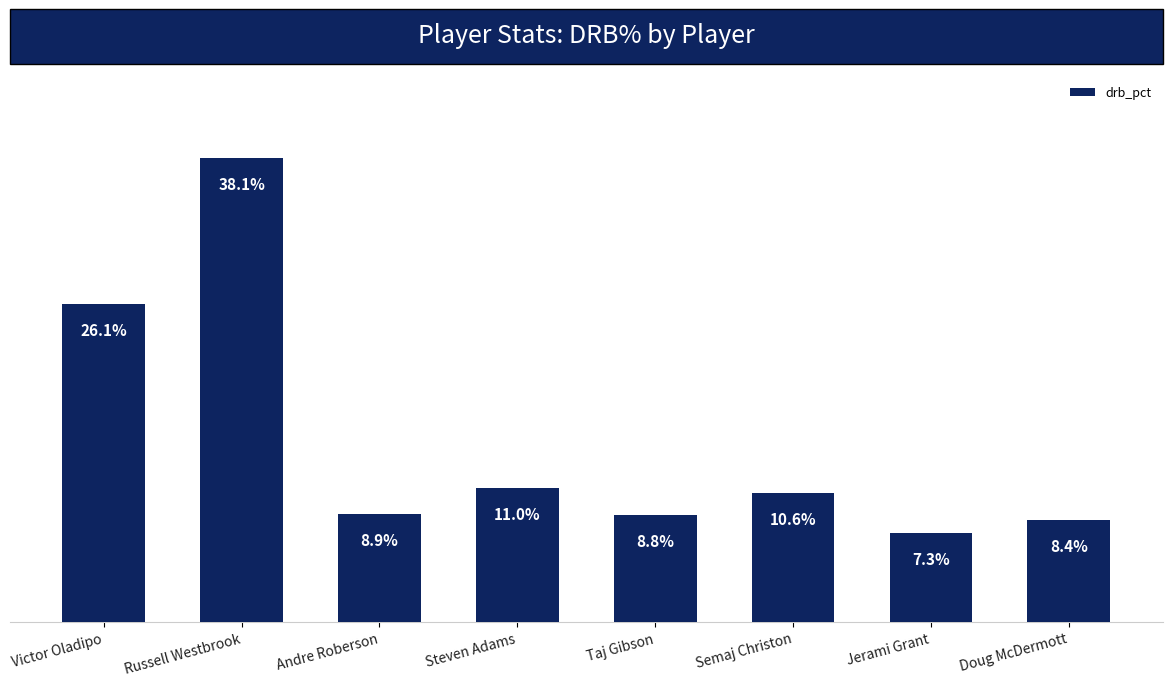

List the labels in order of value, largest first.

Russell Westbrook, Victor Oladipo, Steven Adams, Semaj Christon, Andre Roberson, Taj Gibson, Doug McDermott, Jerami Grant